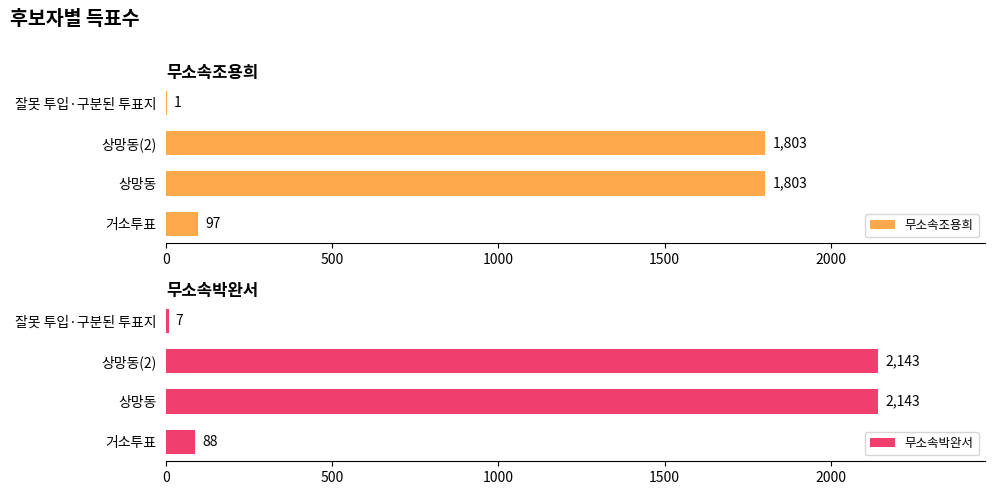

What is the value of the 무소속조용희 bar at the 2nd from the left?

1803